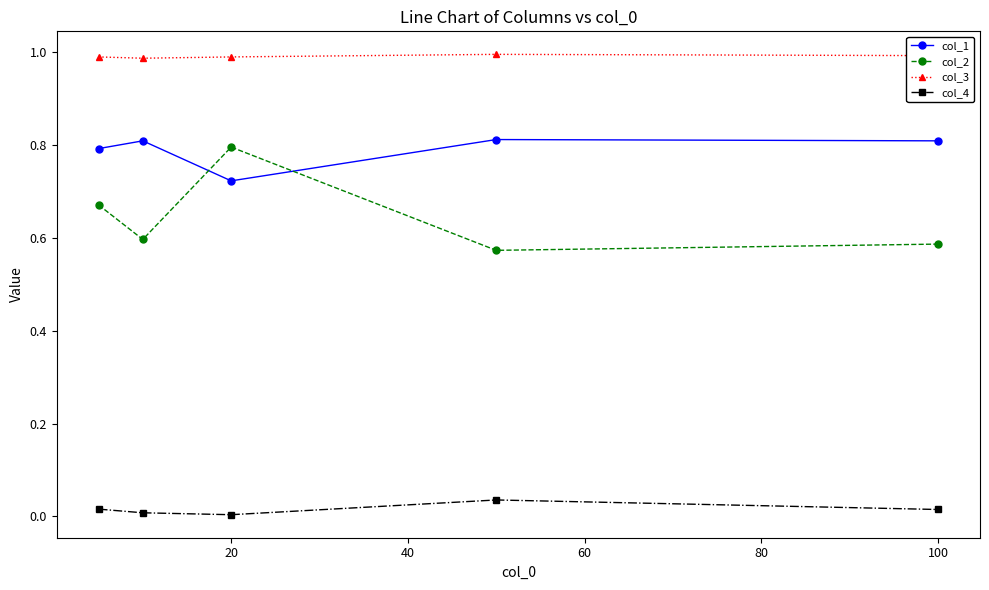

True or false: col_1 and col_4 cross at least once.

False